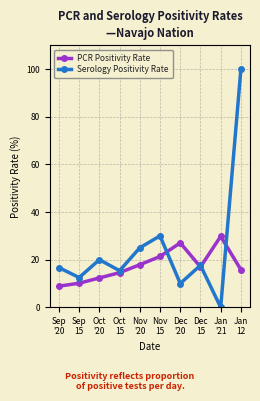

Which series has the largest total across all categories?

Serology Positivity Rate